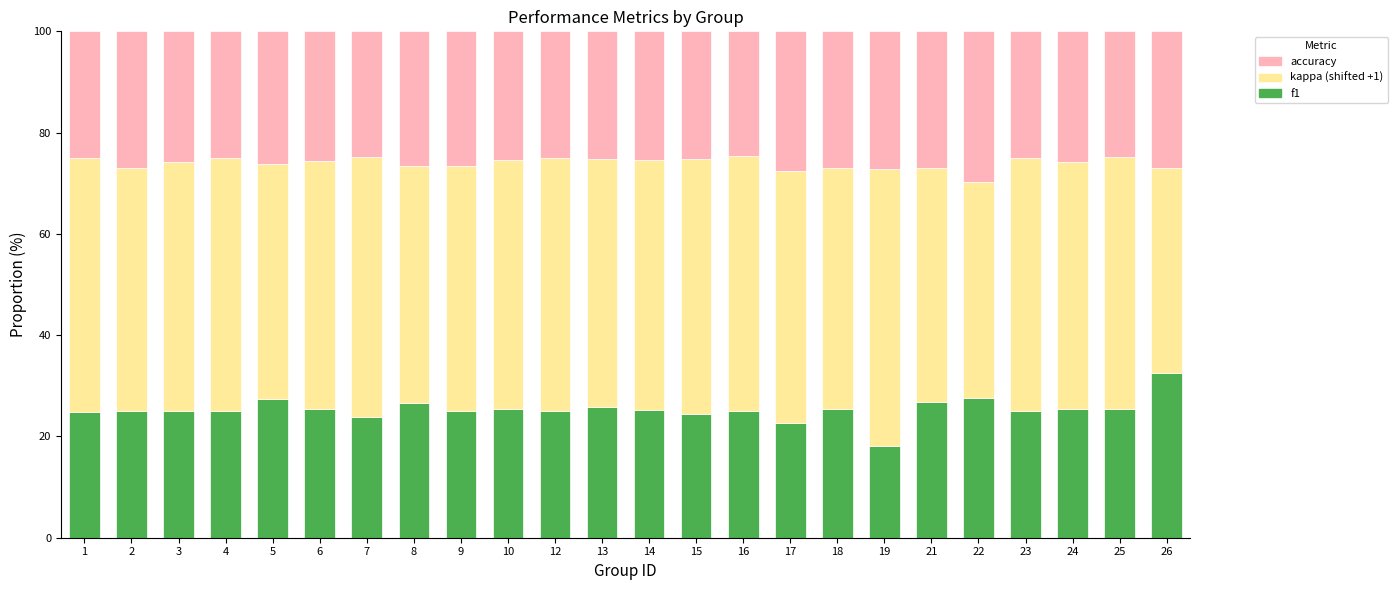

What is the total value across all series at 14?

100.0